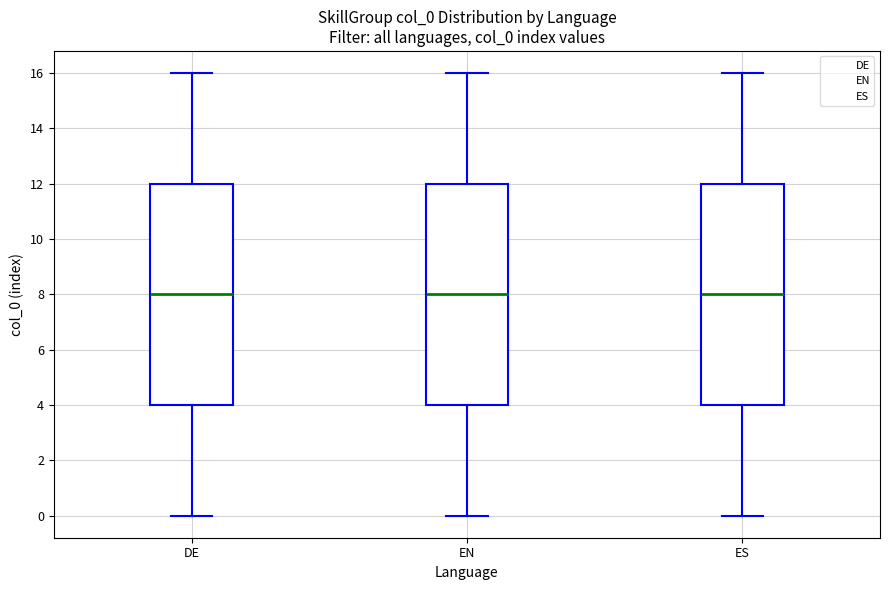

Where does the lower whisker of the box for DE end on the y-axis? The values are not printed on the chart, so give them approximately, as read against the axis.

0